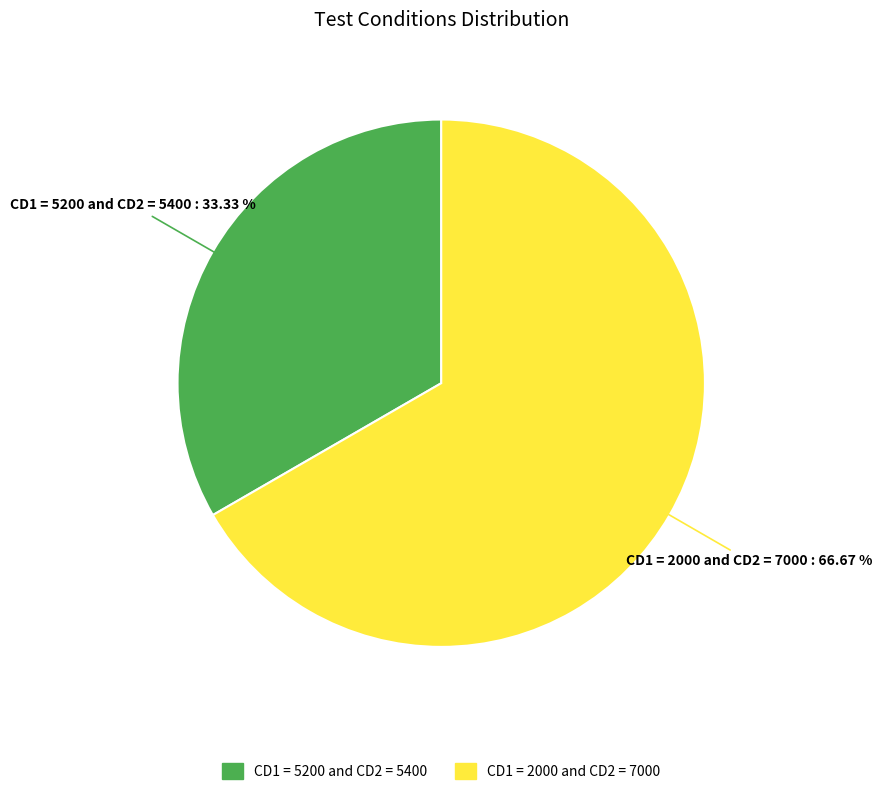

Combined, what portion of the pie is CD1 = 5200 and CD2 = 5400 and CD1 = 2000 and CD2 = 7000?

100.0%